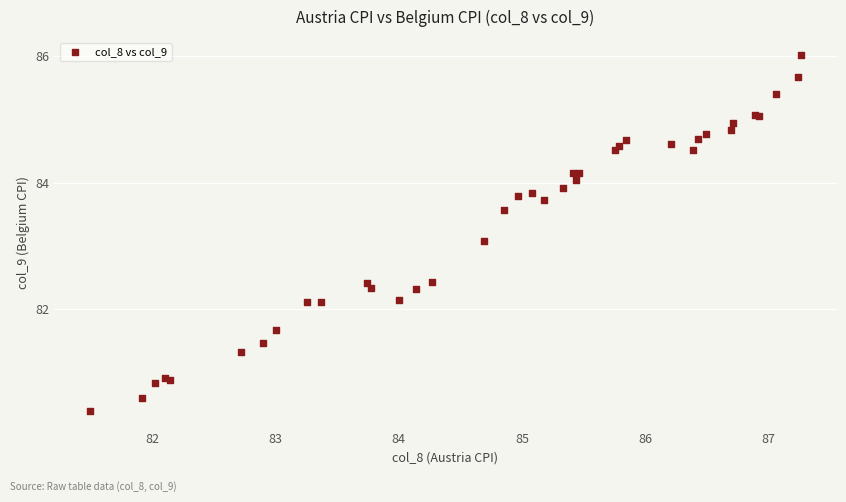

What Y value in the scatter plot is closest to 83?

83.1